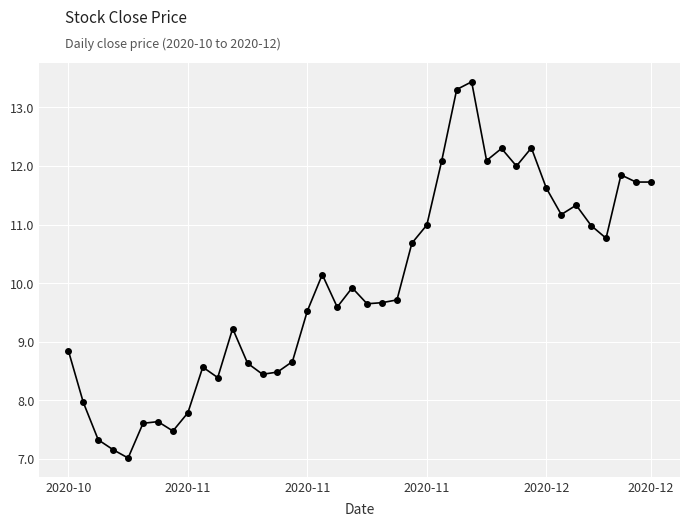

What is the greatest value displayed?

13.4